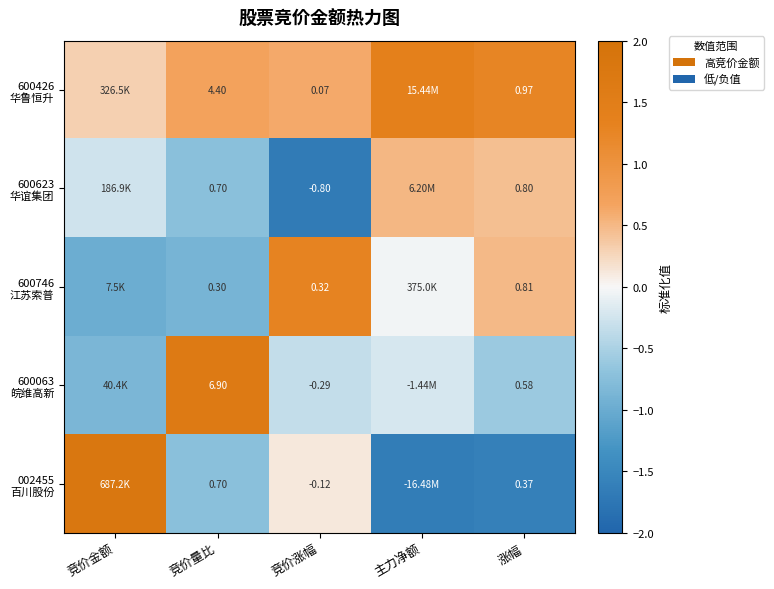

The 600063 皖维高新 series shows -0.4 at 涨幅. True or false?

False